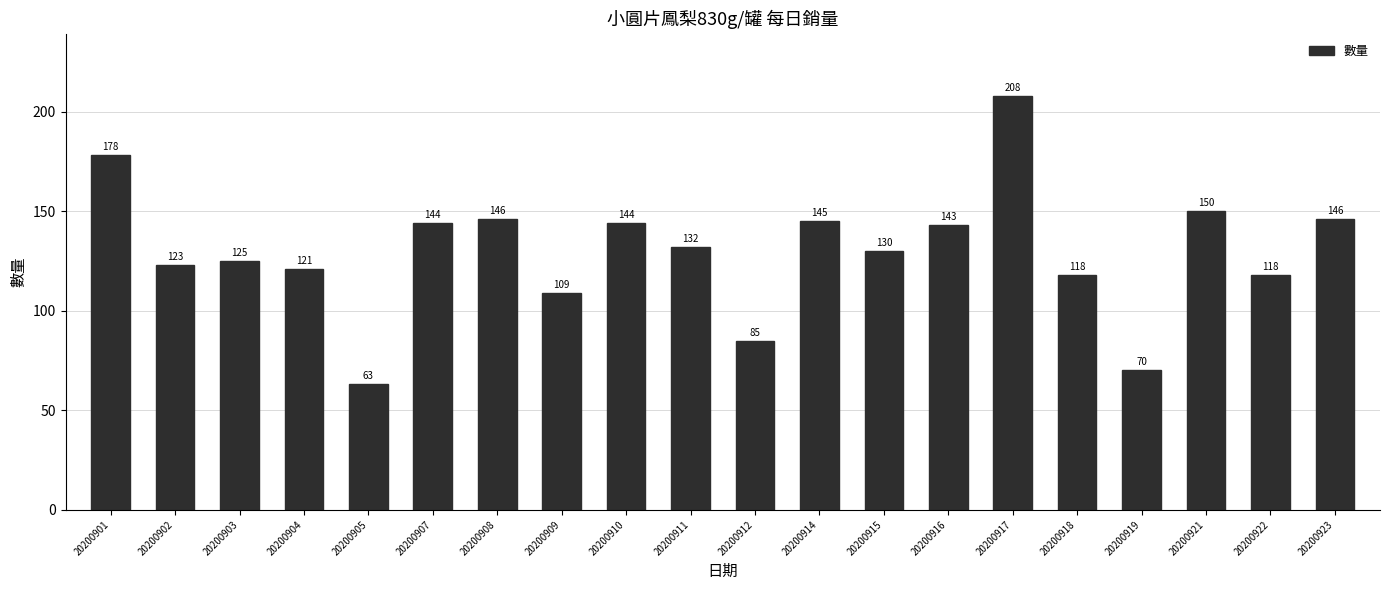

What is the minimum value shown in the chart?

63